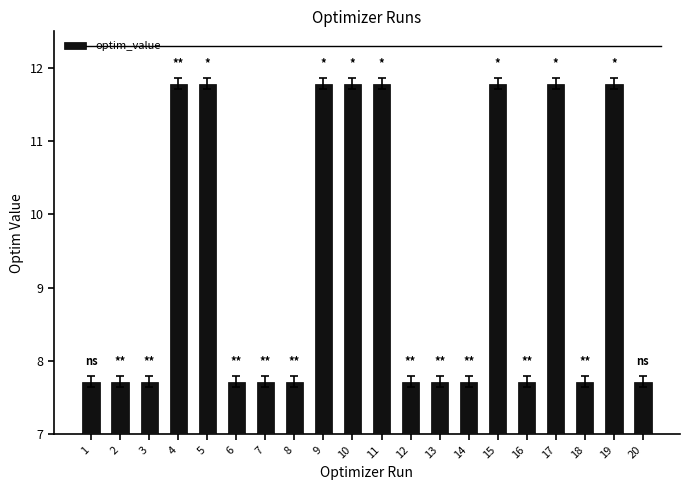

What is the sum of the values at 11 and 16?

19.5